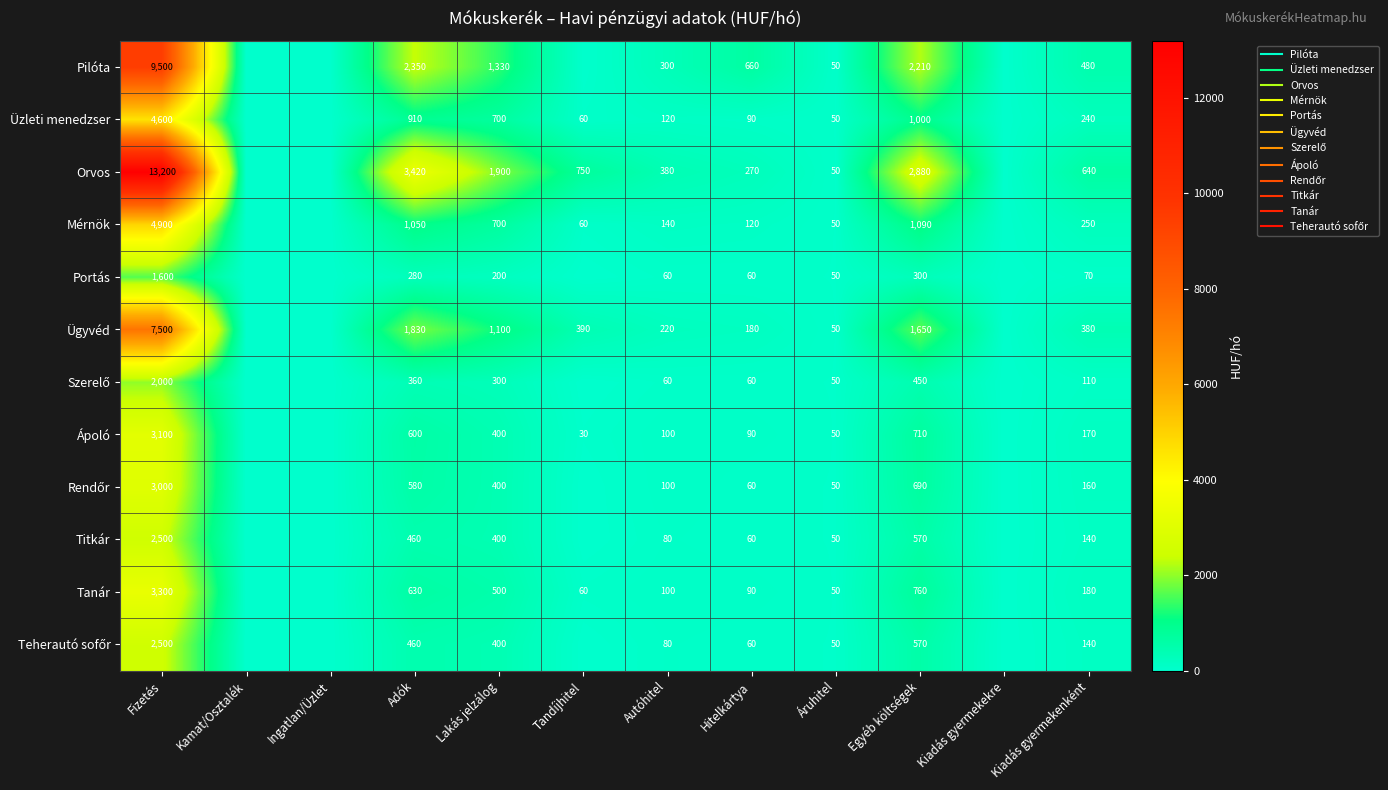

How many series are shown in this chart?

12